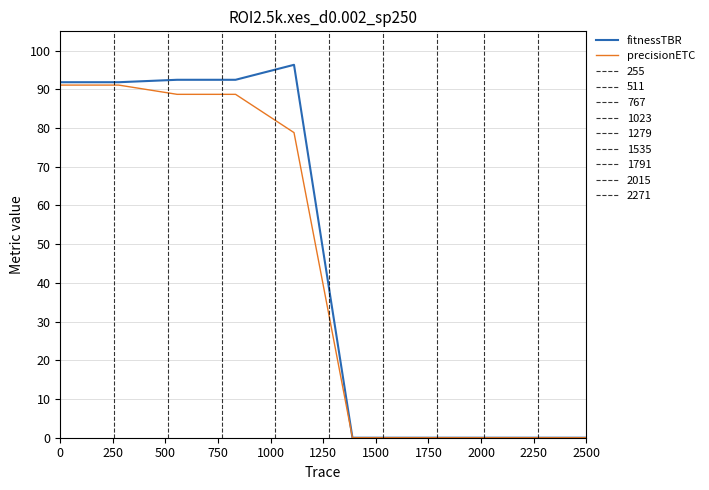

The fitnessTBR series shows 160.2 at 0. True or false?

False